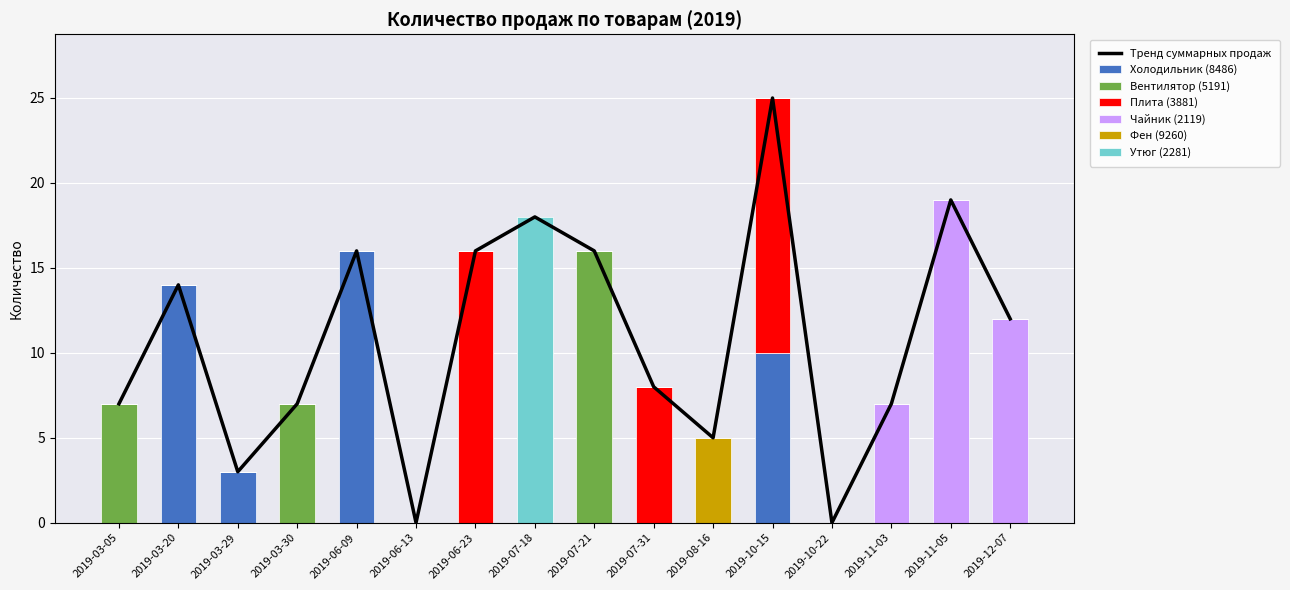

What is the label of the 14th bar from the left?

2019-11-03